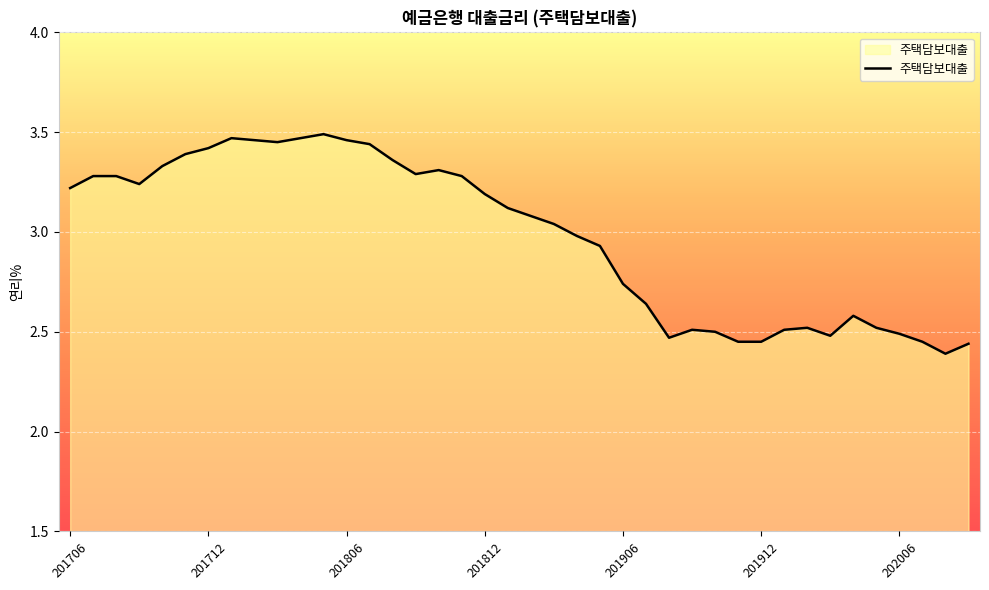

What is the difference between the maximum and minimum values?

1.1